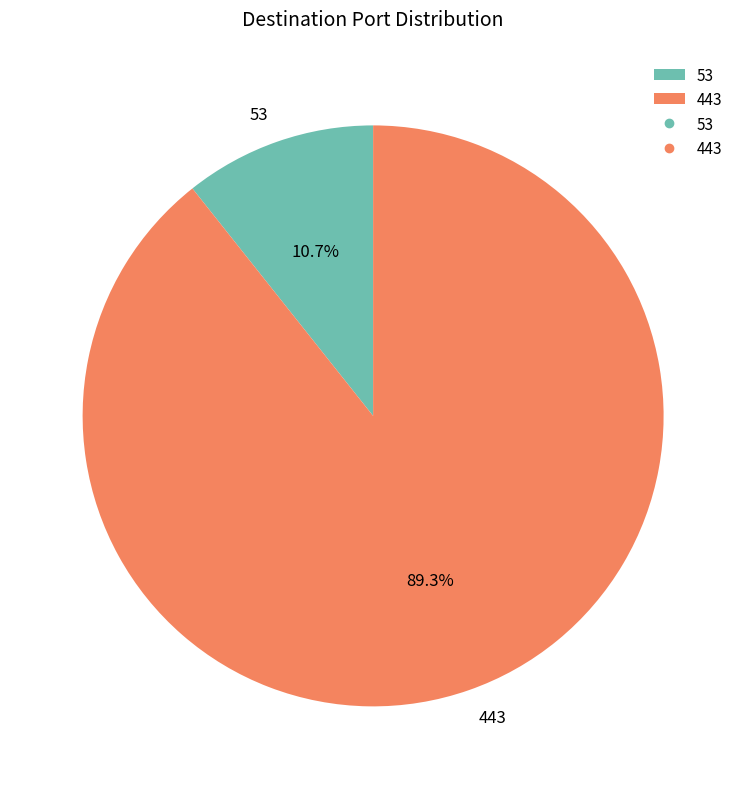

The 53 slice represents 11% of the pie. True or false?

True